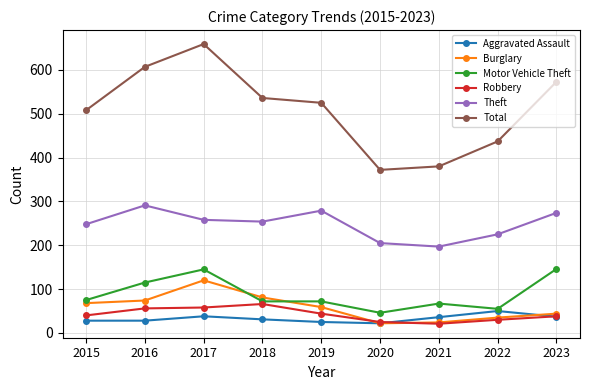

Which series has the widest spread of values?

Total